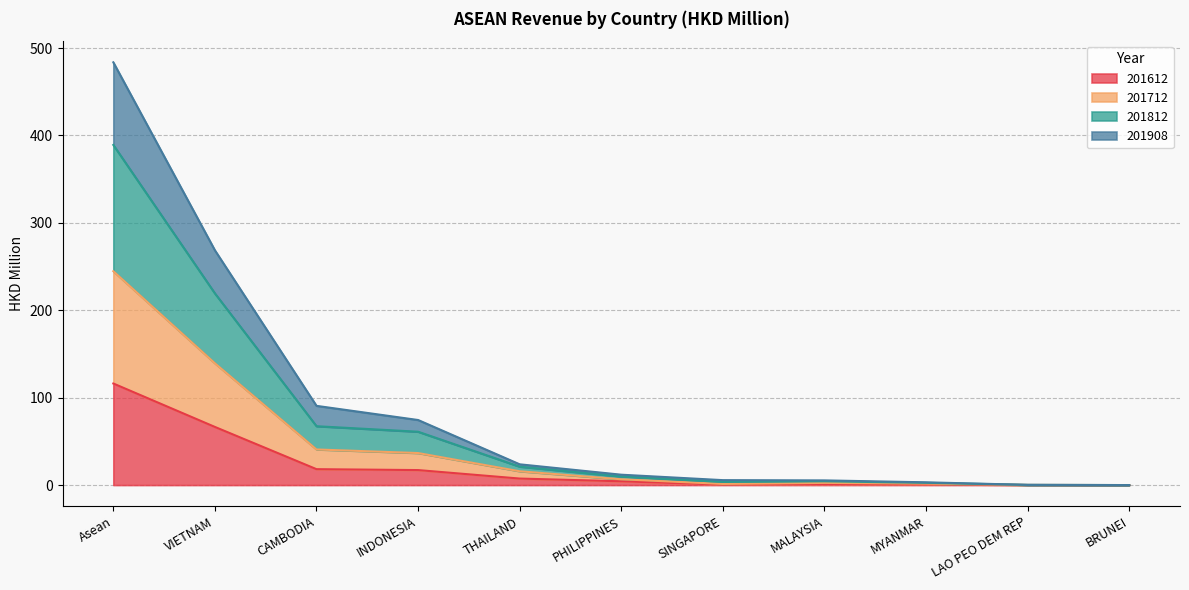

What is the difference between the second highest and second lowest values in the 201612 series?

66.4